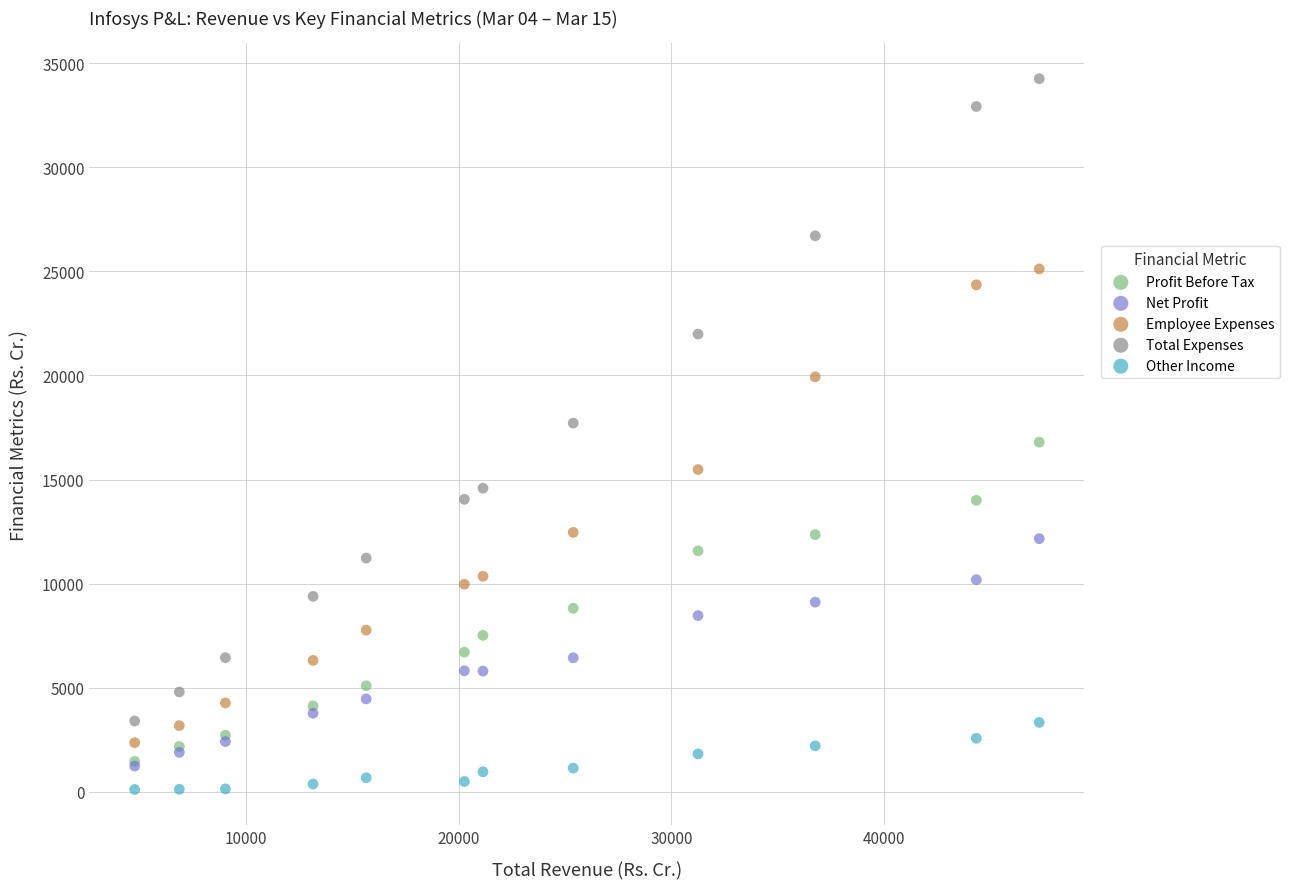

What are all the series names shown in the legend?

Profit Before Tax, Net Profit, Employee Expenses, Total Expenses, Other Income